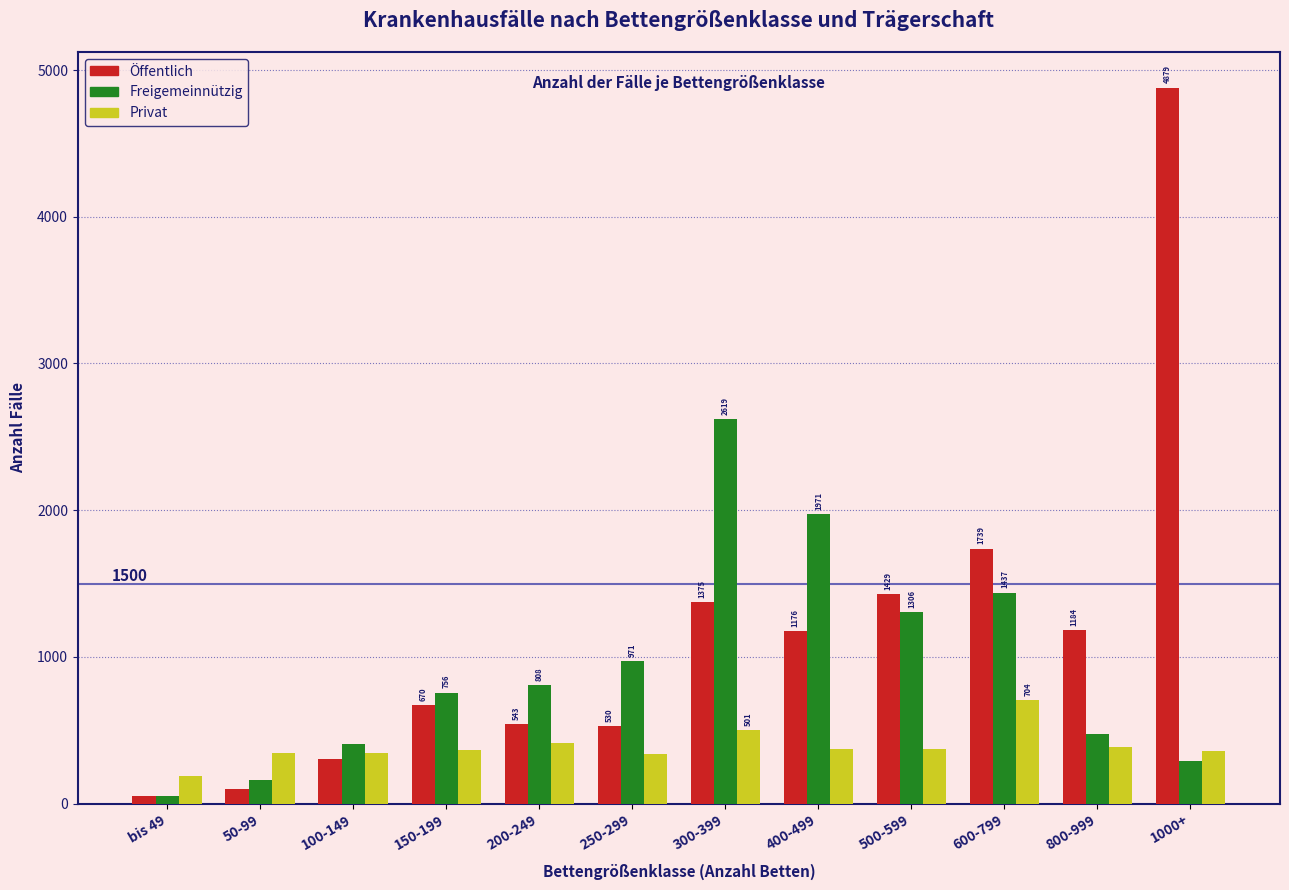

Reading left to right, what are all the values shown in this chart?

Öffentlich: 53	102	306	670	543	530	1375	1176	1429	1739	1184	4879
Freigemeinnützig: 52	164	409	756	808	971	2619	1971	1306	1437	474	293
Privat: 192	345	345	369	416	341	501	370	371	704	387	358